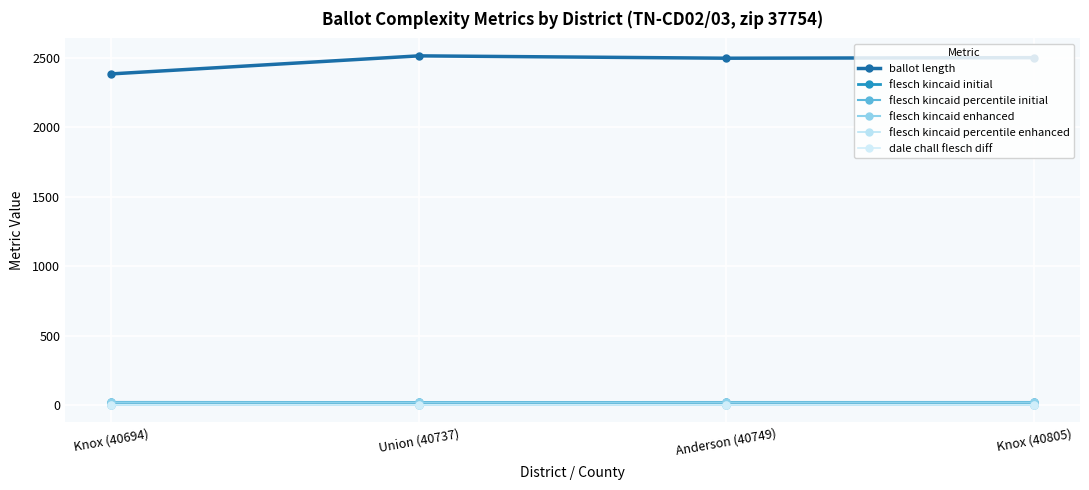

Does the chart have visible grid lines?

Yes